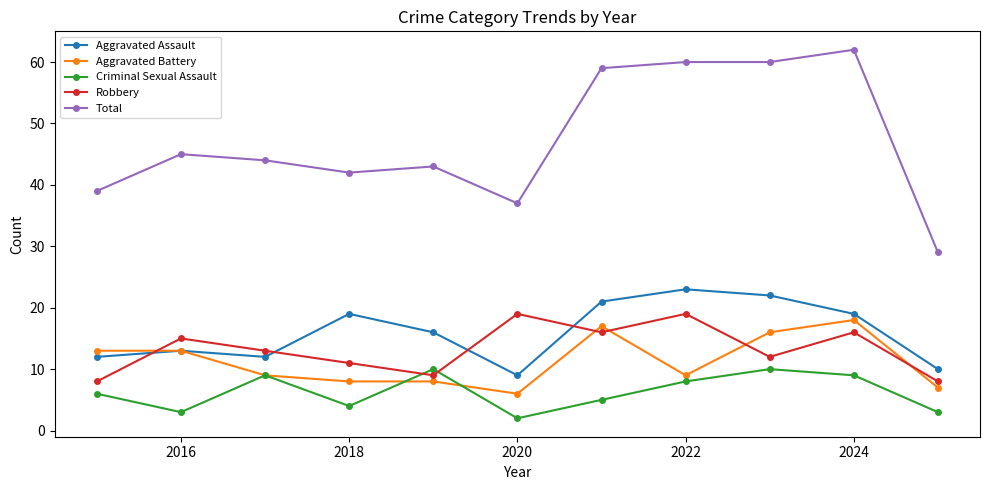

How many interior local peaks does the Criminal Sexual Assault series have?

3